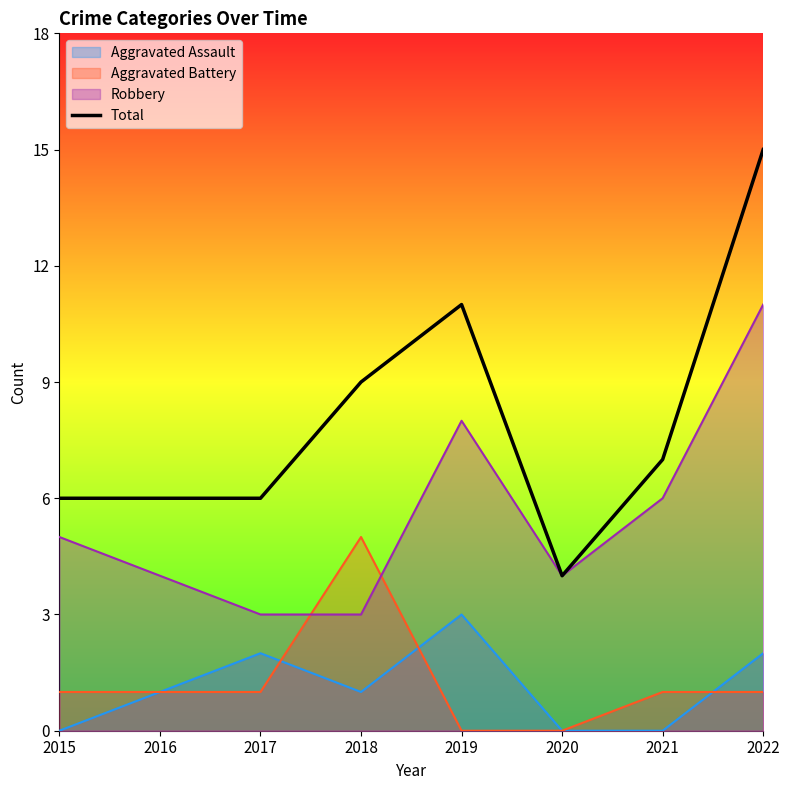

Where is the data nearest to the value 9?

2018